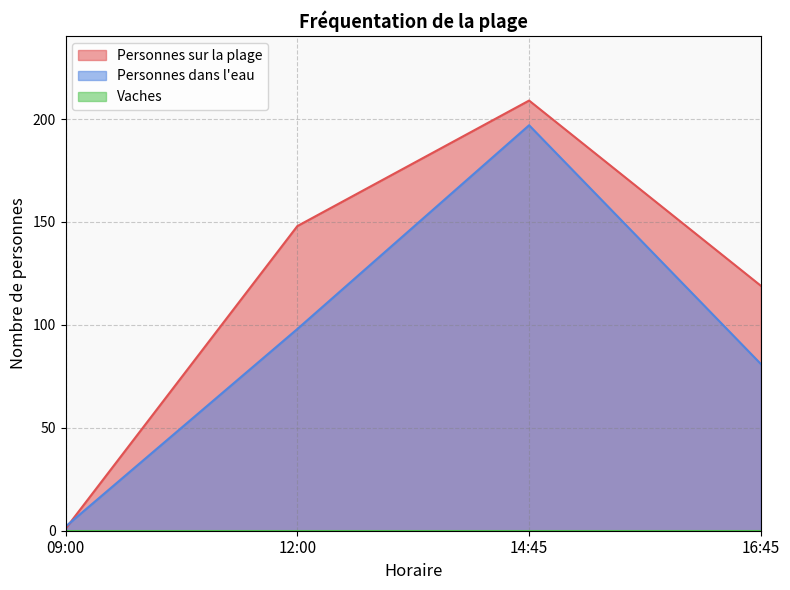

What is the spread (max minus min) of values at 16:45?

119